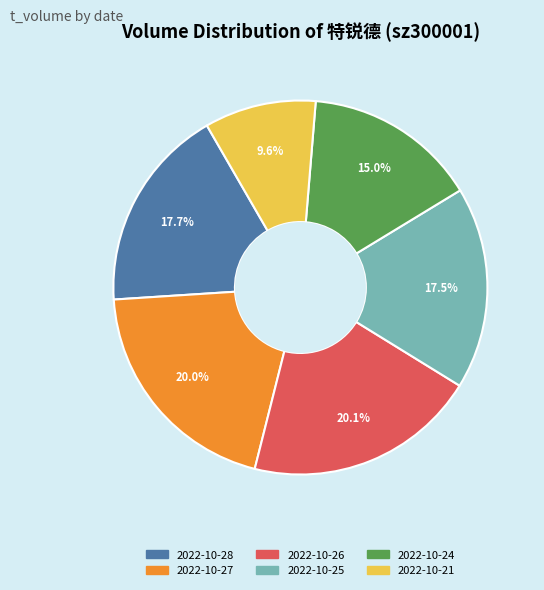

What percentage is the 2022-10-21 slice, to the nearest percent?

10%